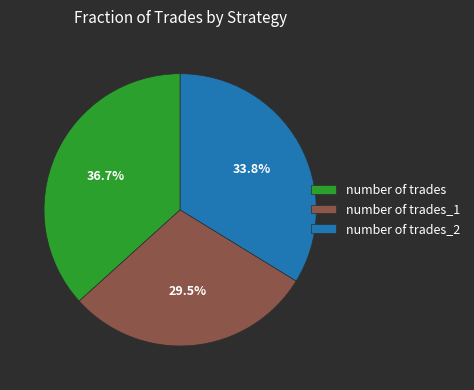

How many segments does this pie chart have?

3